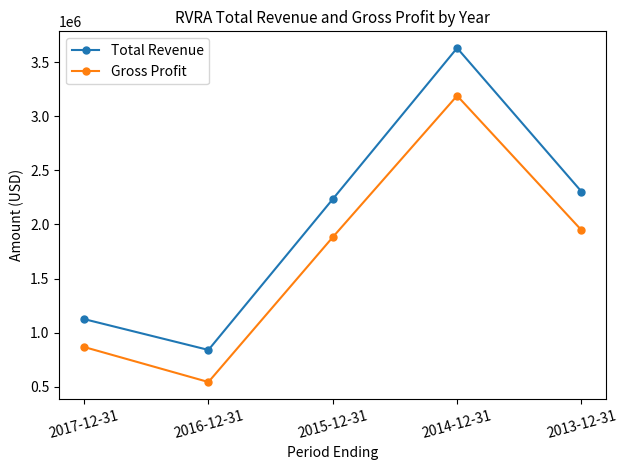

True or false: Gross Profit and Total Revenue cross at least once.

False